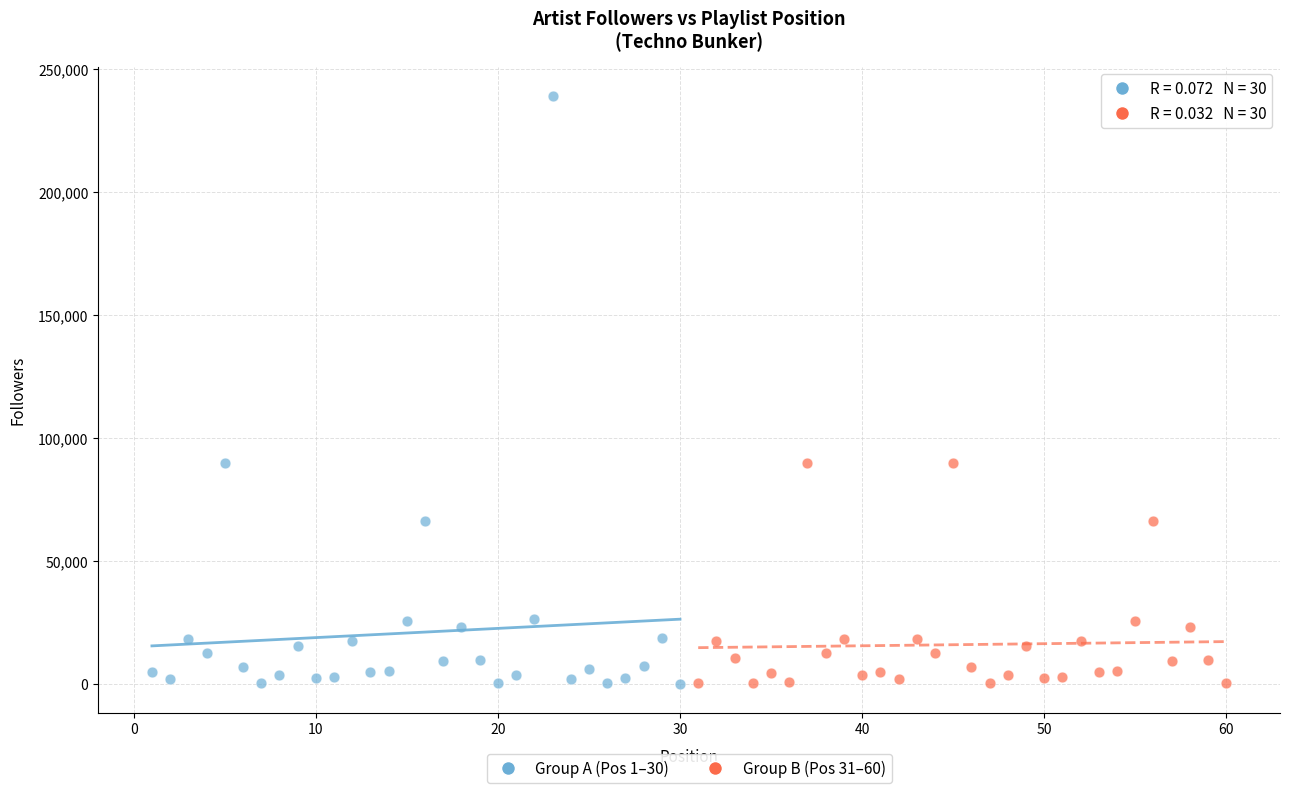

Which series reaches the maximum Y coordinate?

Group A (Pos 1–30)